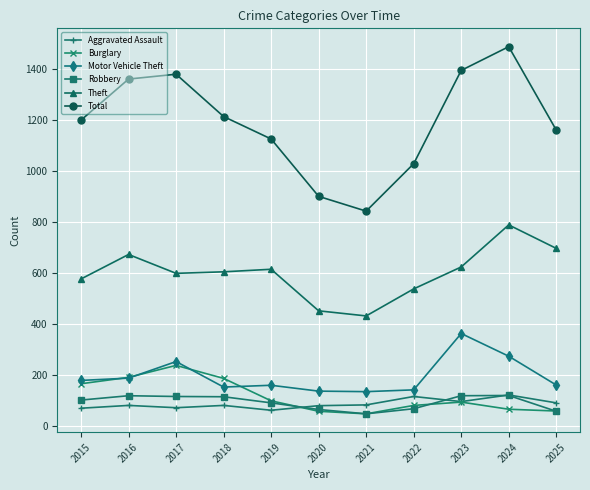

How many interior local valleys does the Total series have?

1